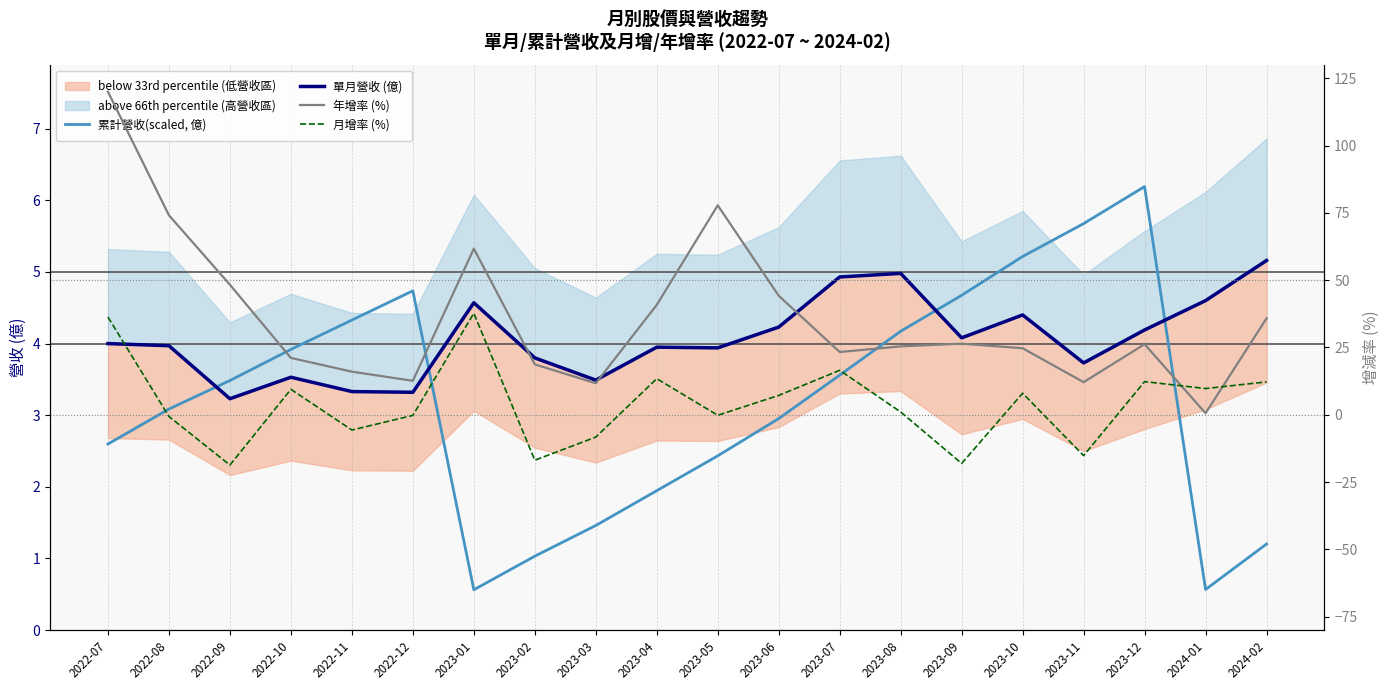

True or false: 年增率 (%) has a value of 120.0 at 2022-07.

True